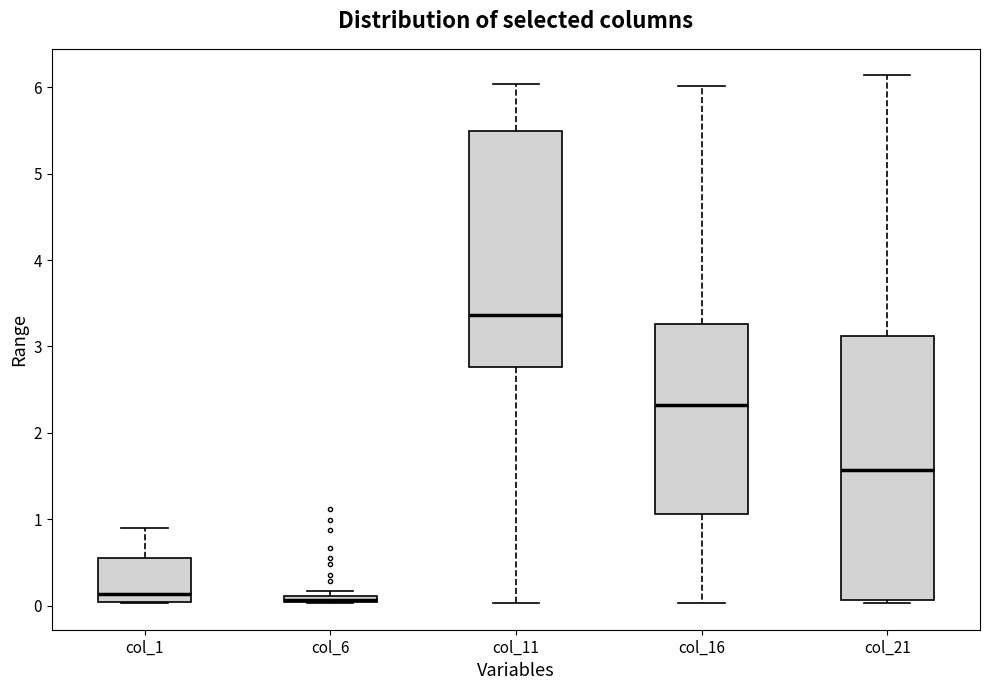

Where is the lower edge of the box for col_21 on the y-axis? The values are not printed on the chart, so give them approximately, as read against the axis.

0.1